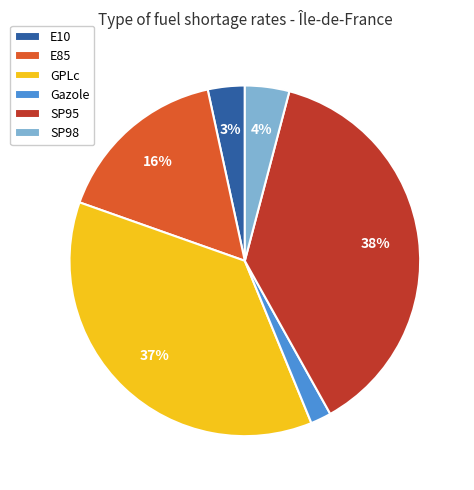

Does E85 account for over 50% of the chart?

No